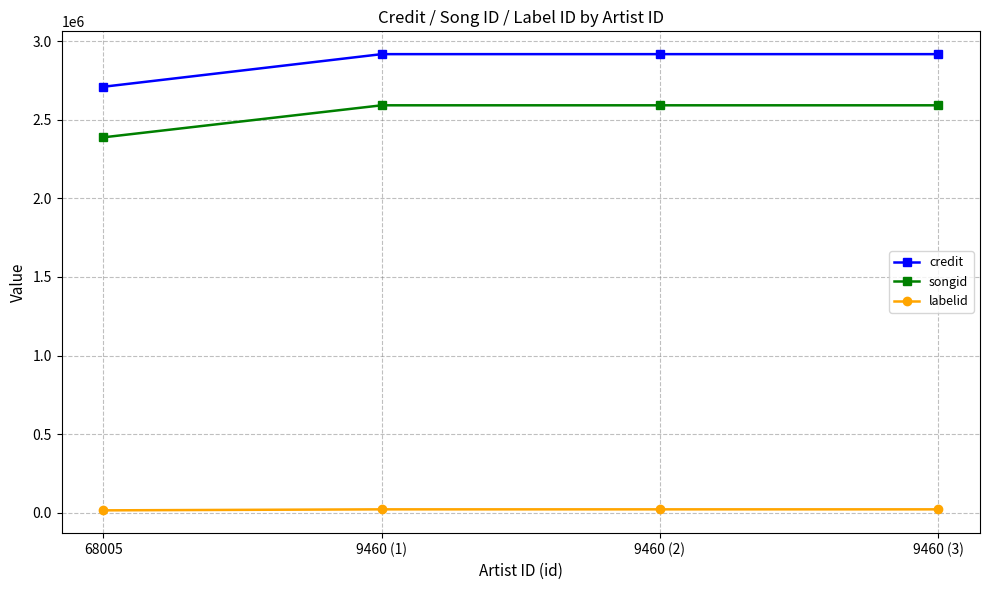

What is the maximum value shown in the chart?

2916755